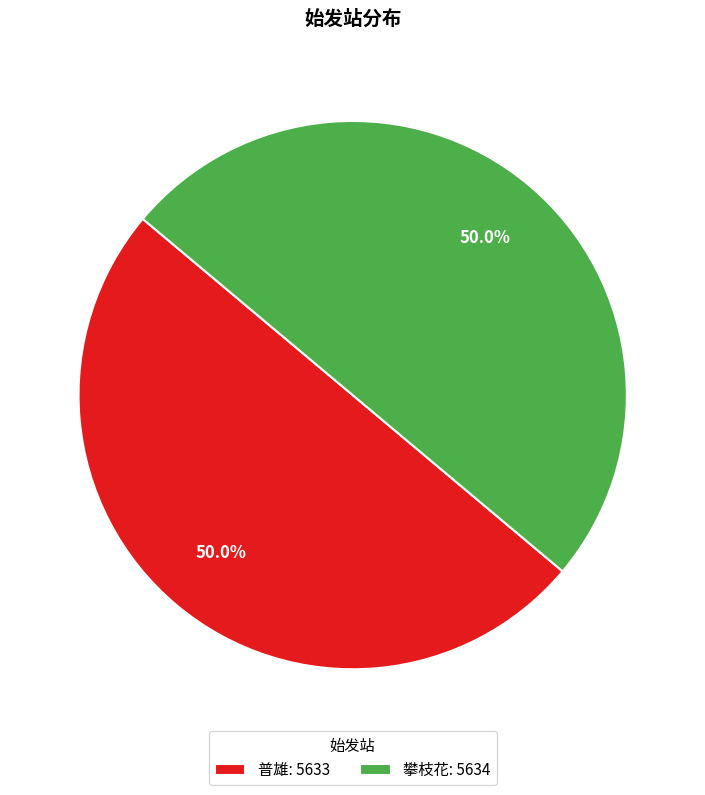

What is the ratio of the value at 攀枝花: 5634 to the value at 普雄: 5633?

1.0